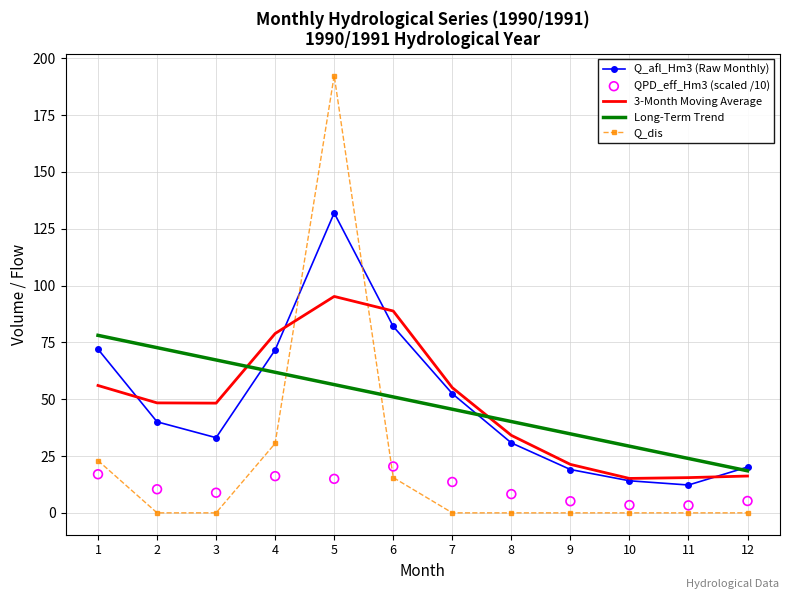

At how many categories does at least one series exceed 19?

12